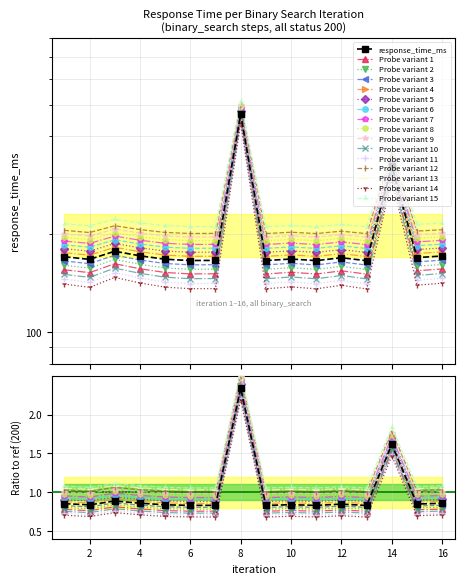

What value does the data have at 5?

0.9